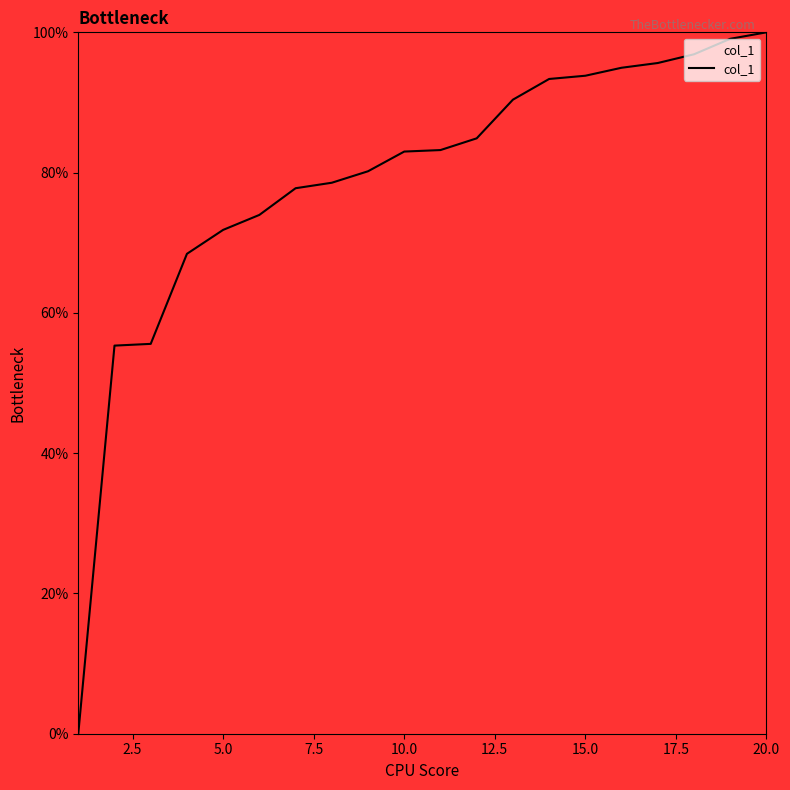

What is the greatest value displayed?

100.0